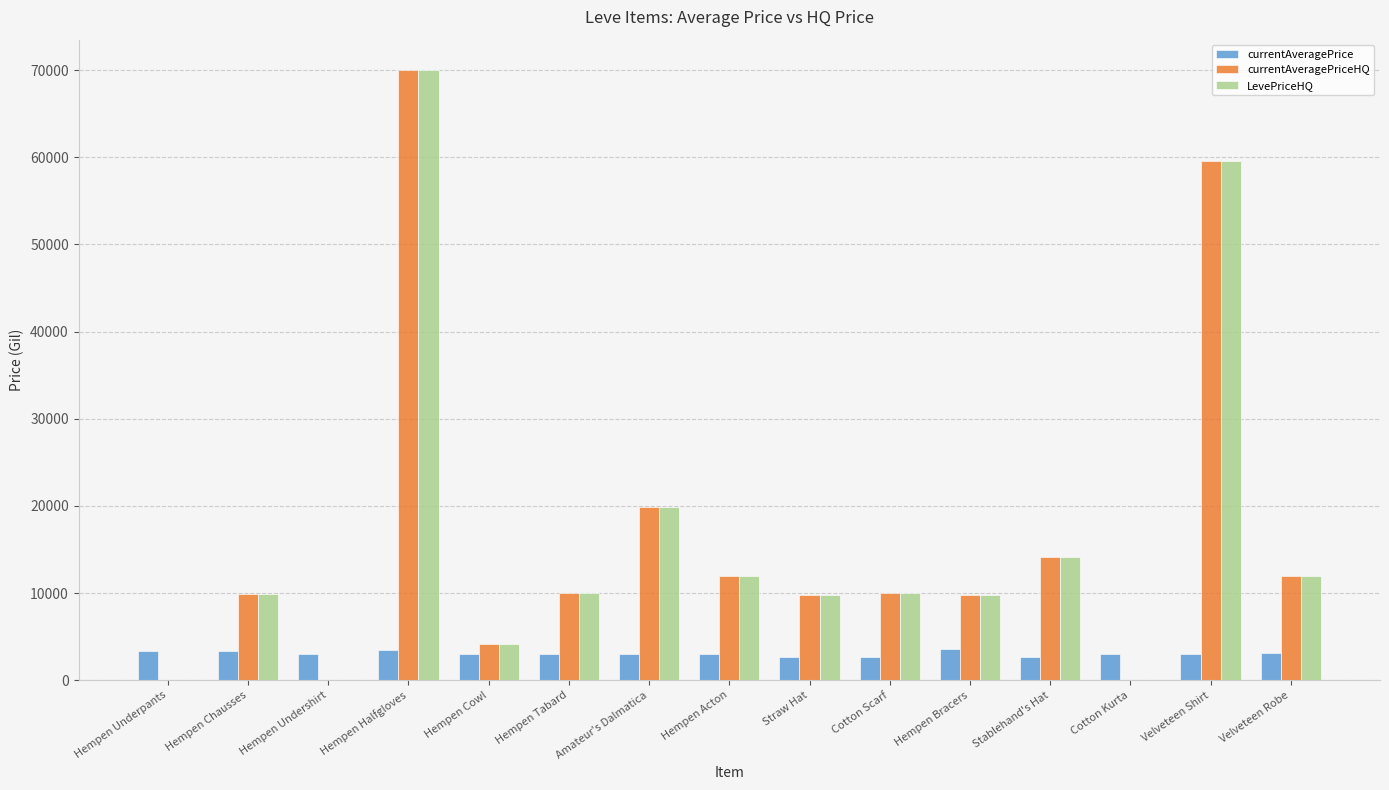

What is the maximum value for currentAveragePrice?

3539.0